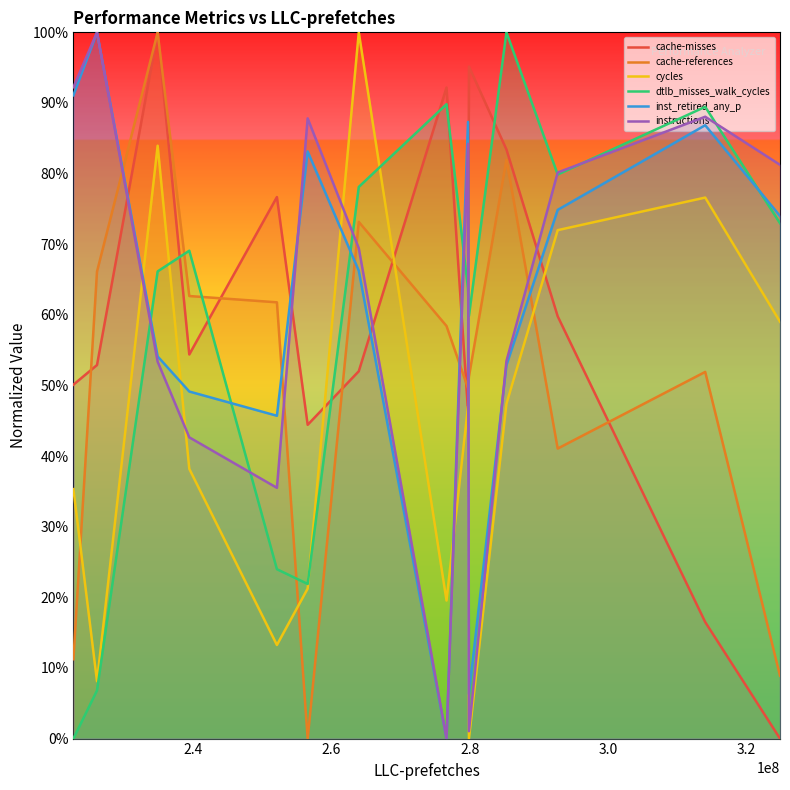

Between 2.4 and 3.0, which series saw the biggest shift?

instructions